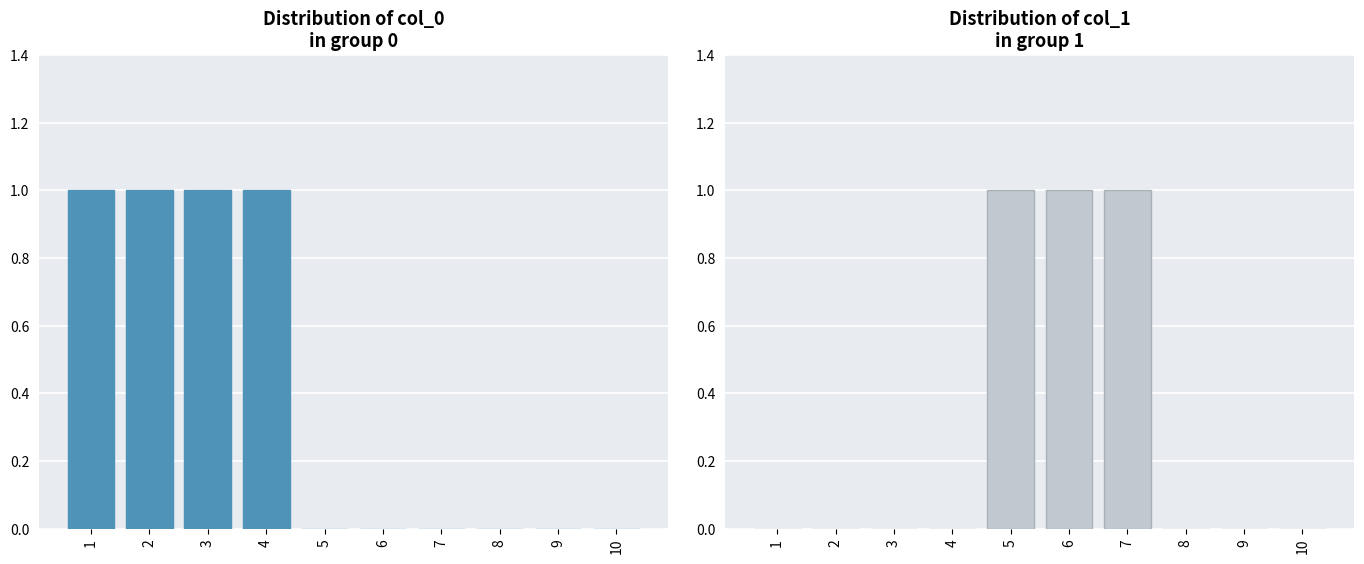

Are the bars grouped side by side (vs. stacked)?

Yes